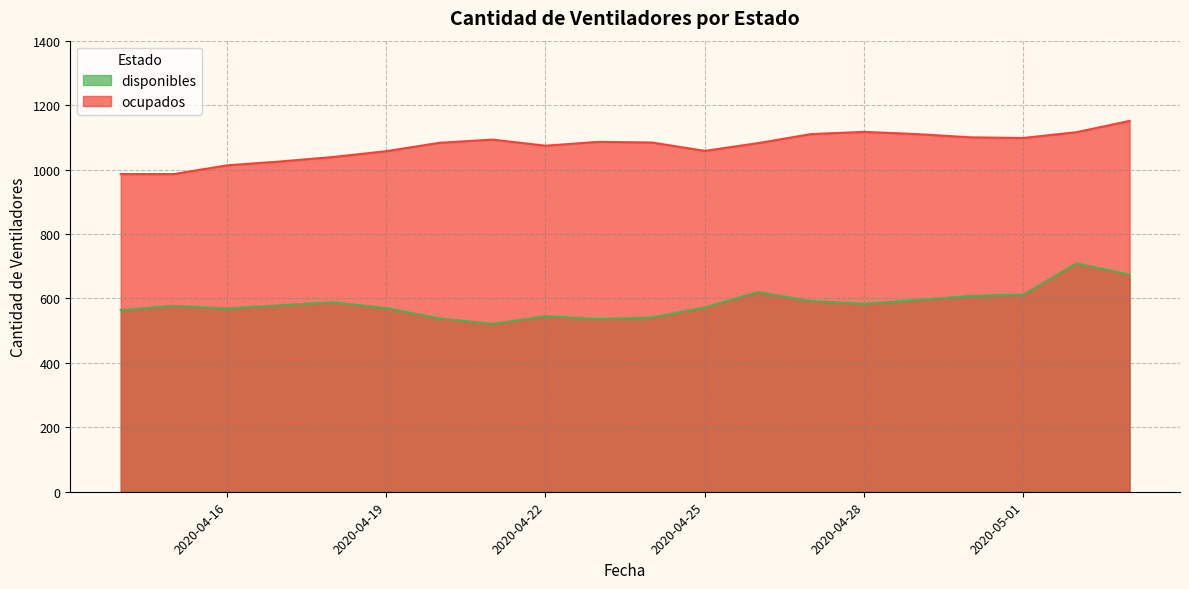

True or false: disponibles has more than 0 interior local peaks.

True